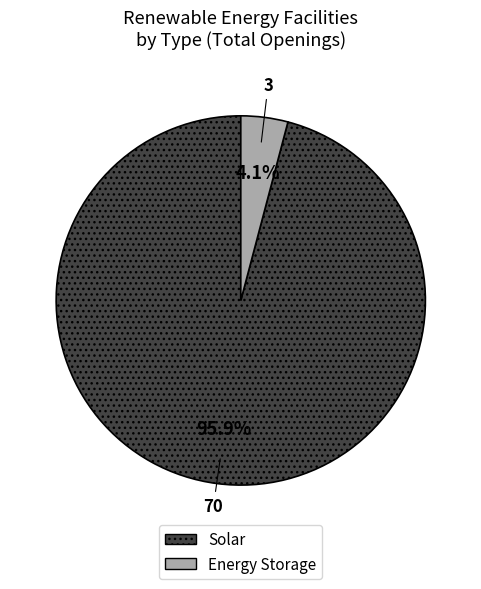

Which has a higher value, Energy Storage or Solar?

Solar